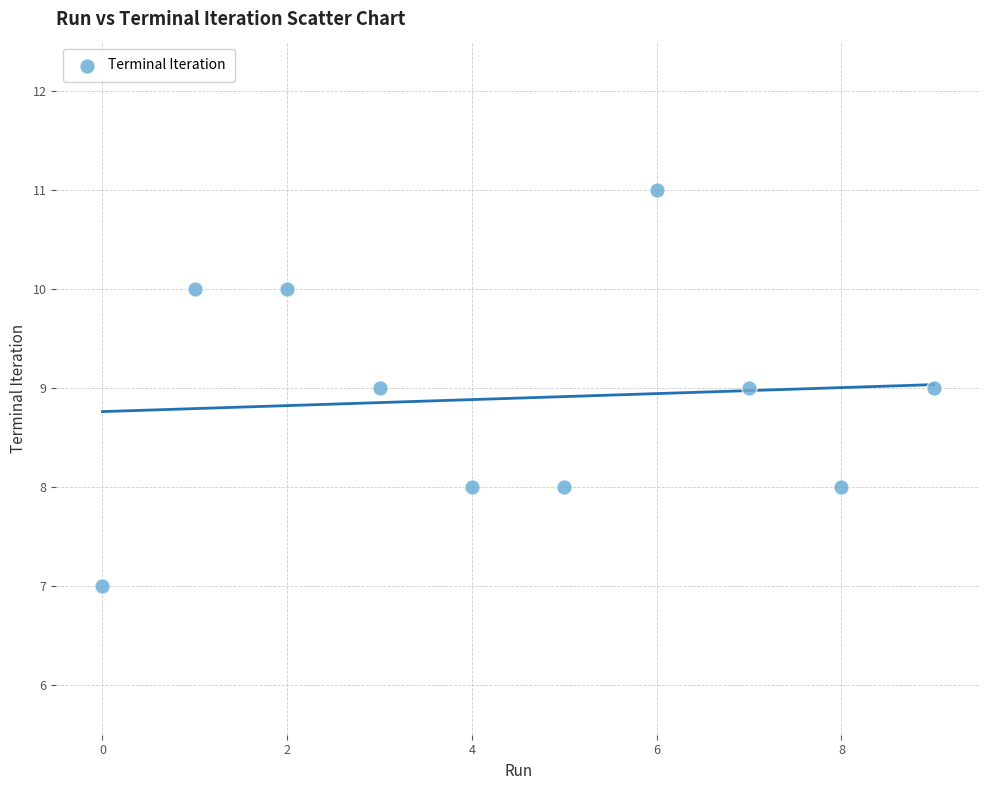

What is the range of Y values (max minus min)?

4